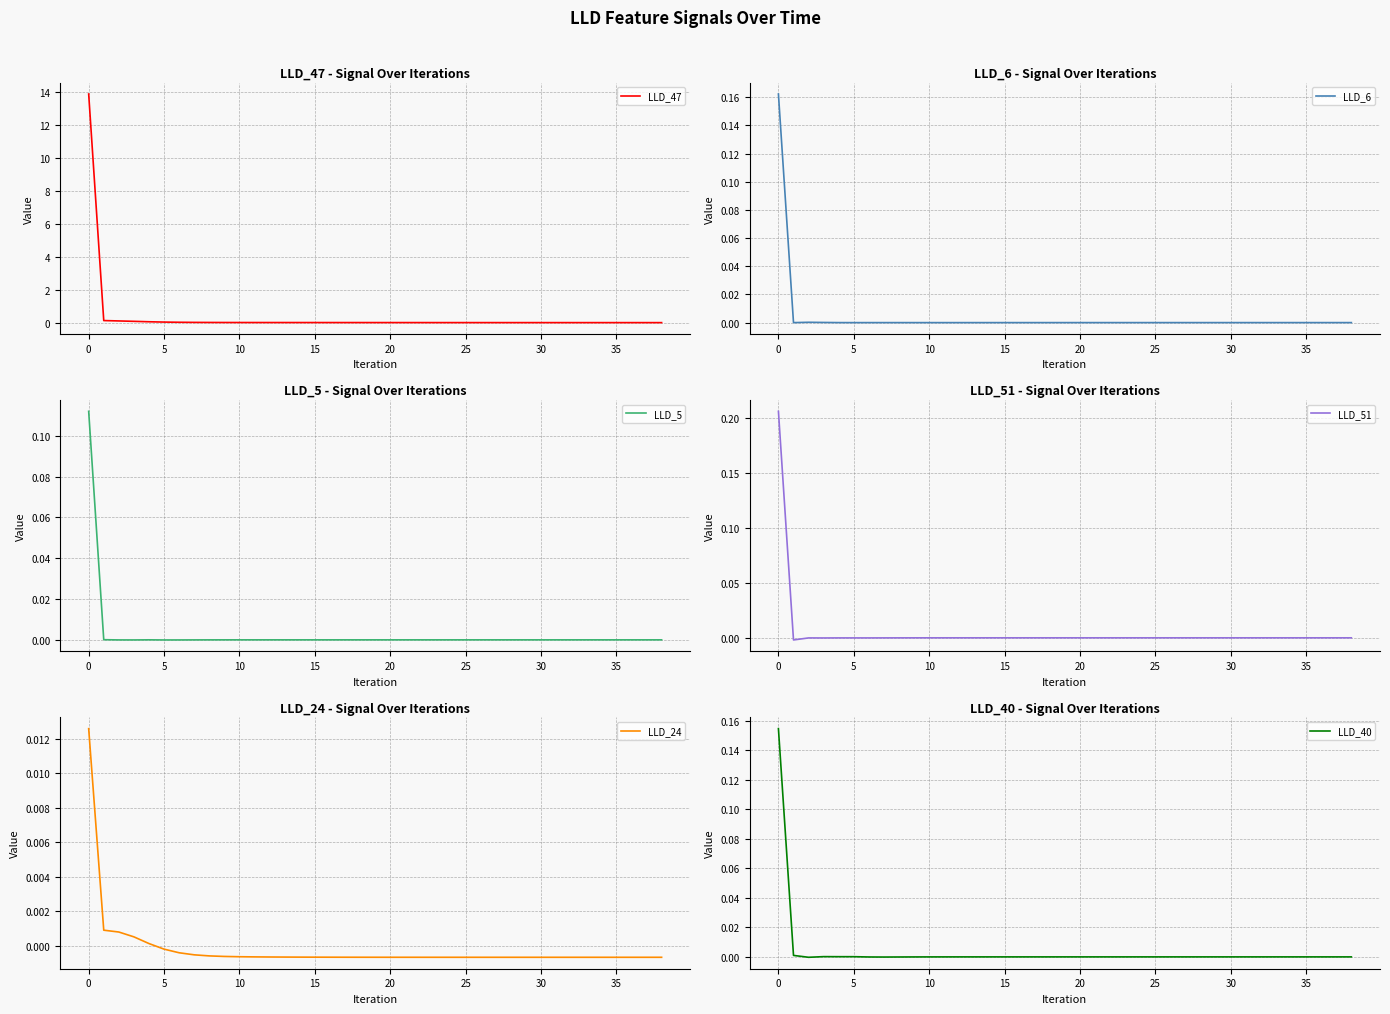

What is the label of the 15th point from the right?

24